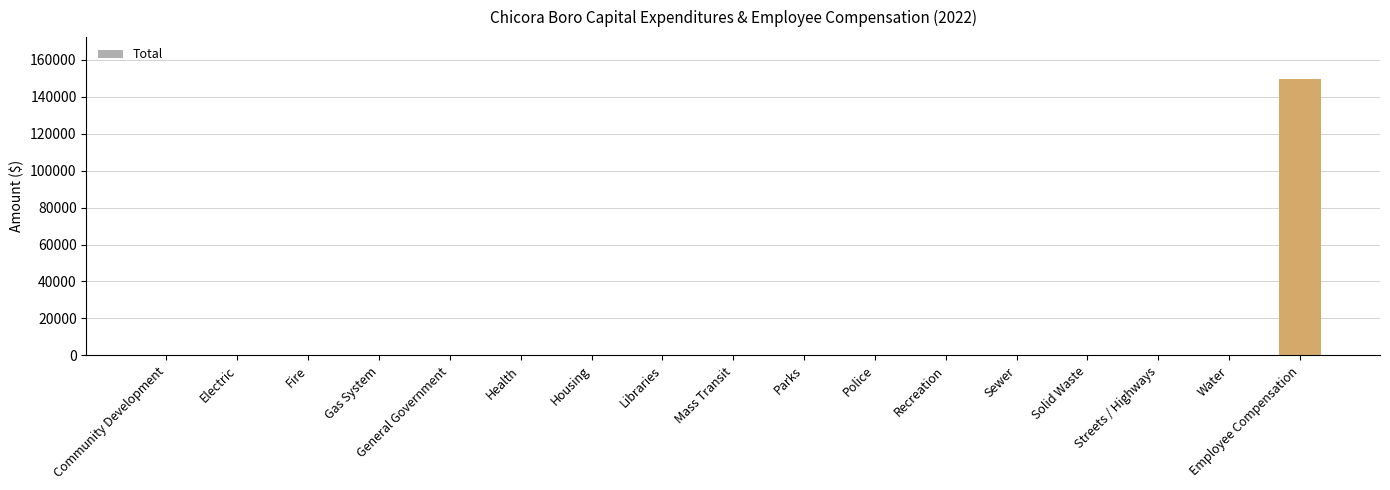

True or false: the data shows 38781 at Employee Compensation.

False